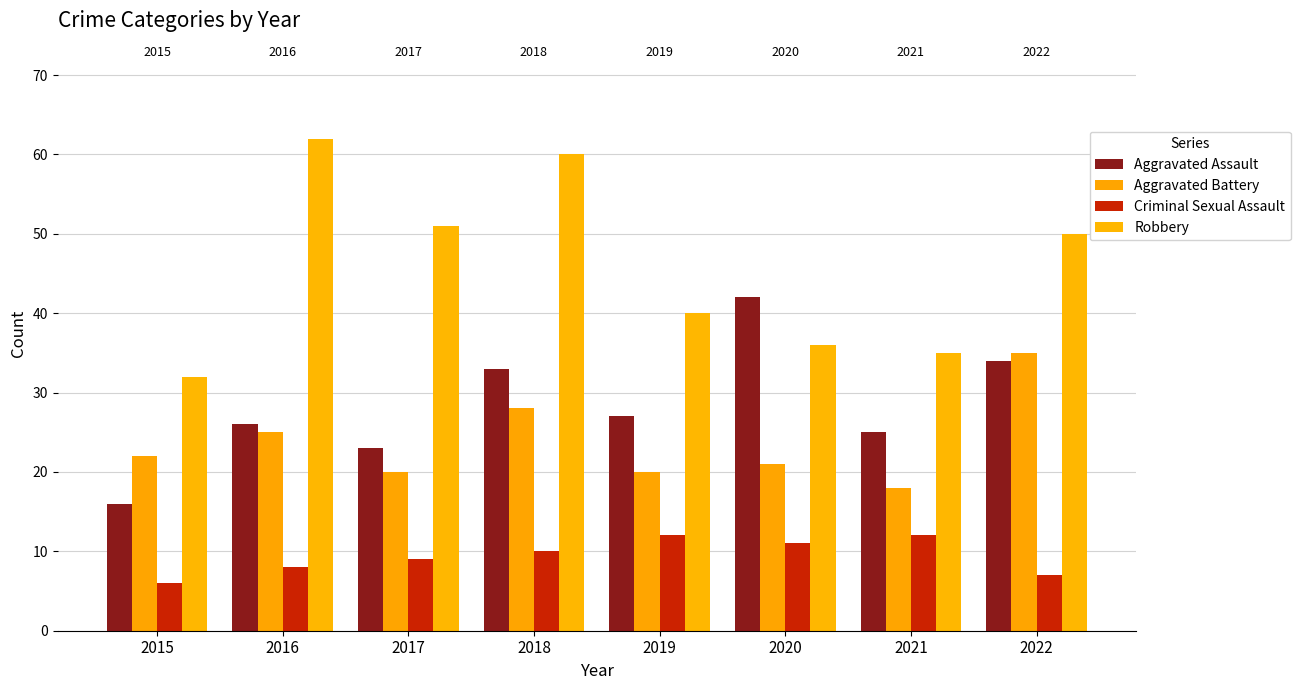

What is the smallest value displayed?

6